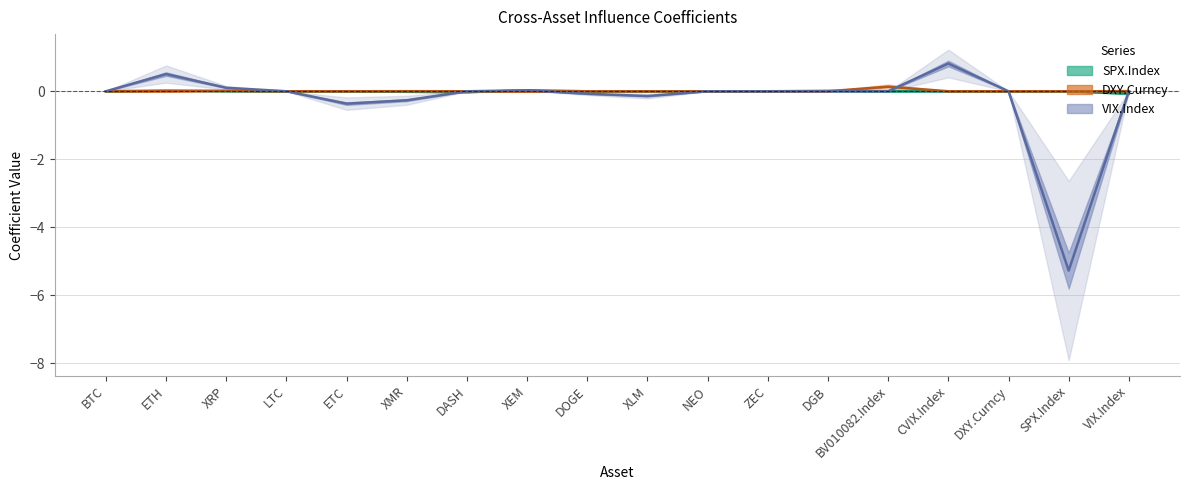

At how many categories does at least one series exceed -3?

18